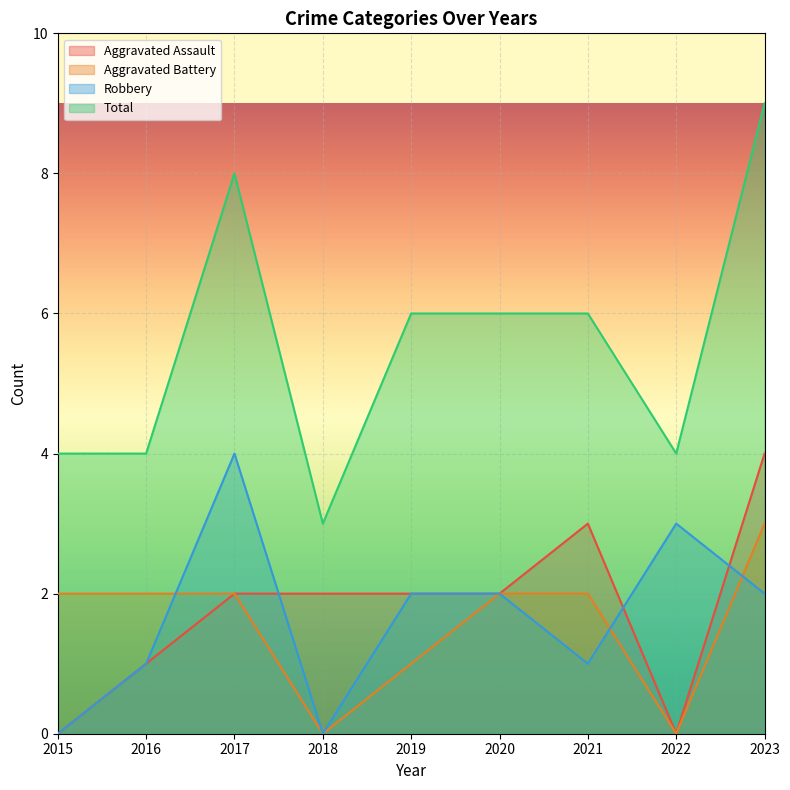

True or false: Total and Robbery intersect in this chart.

False